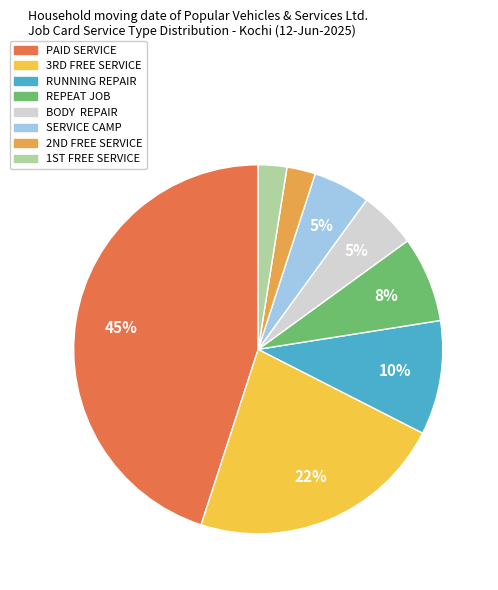

How many segments does this pie chart have?

8